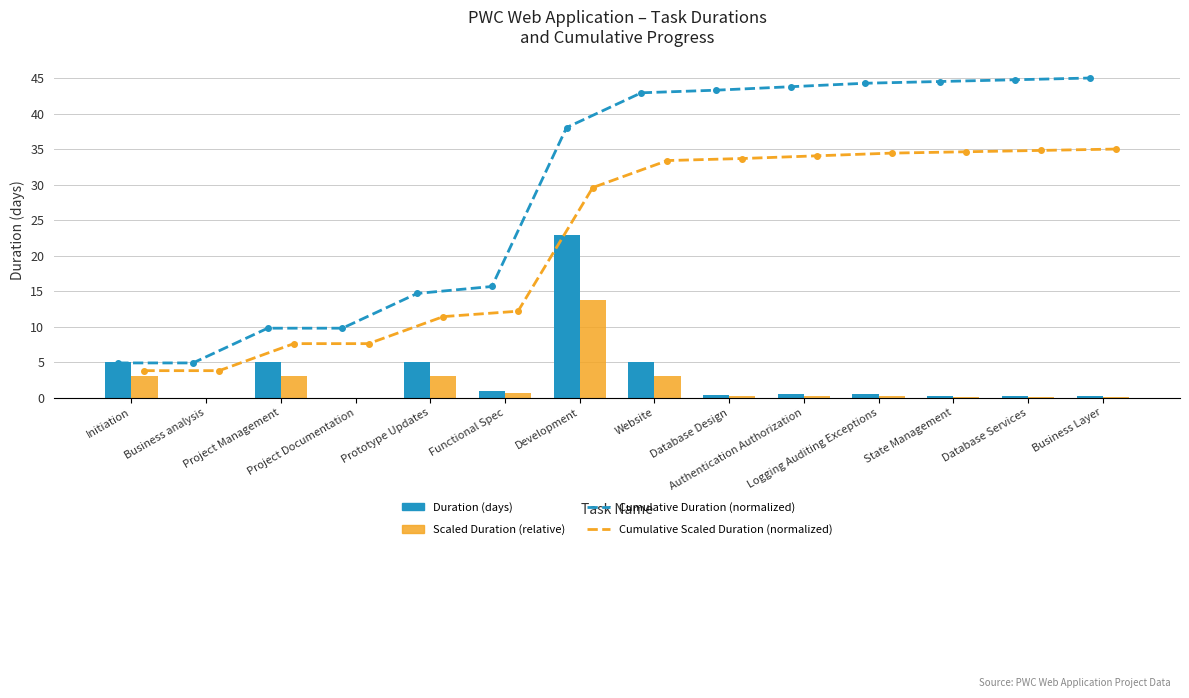

What is the highest value of the Duration (days) series?

22.9